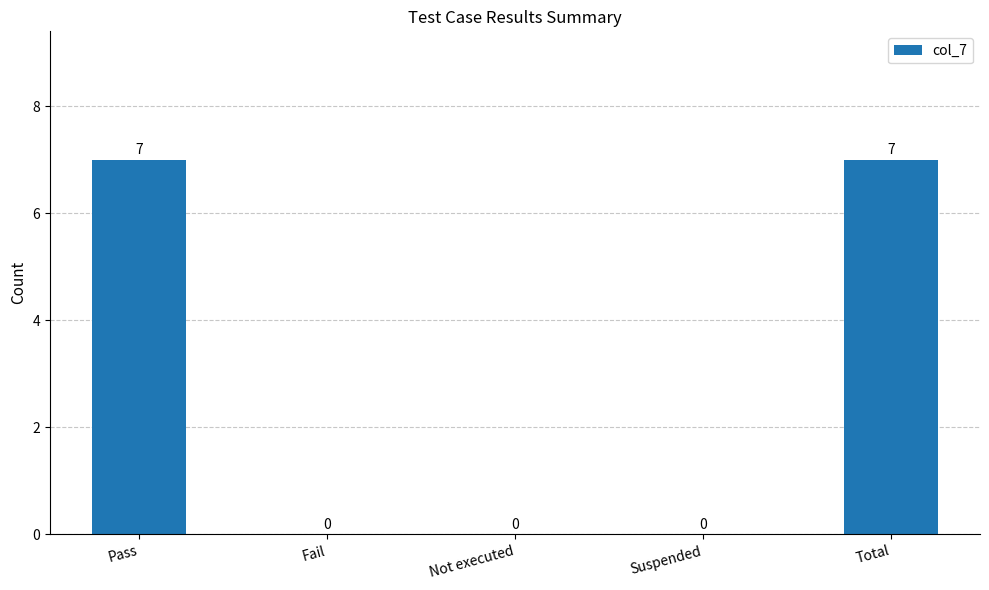

What is the change in value from Not executed to Total?

+7